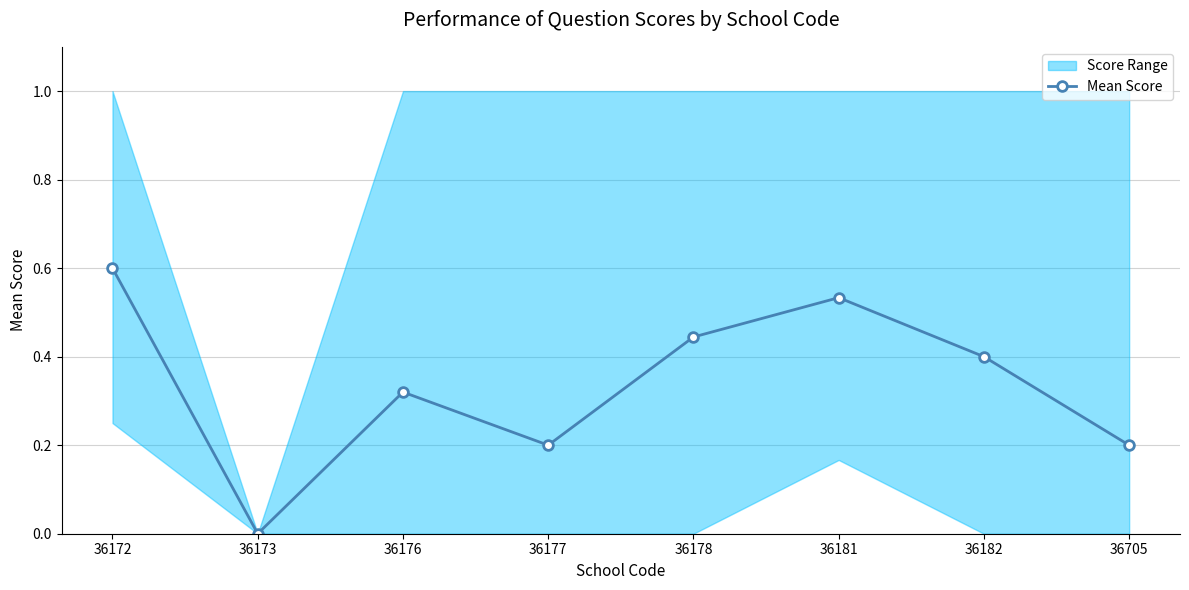

What is the sum of the values at 36178 and 36173?

0.4